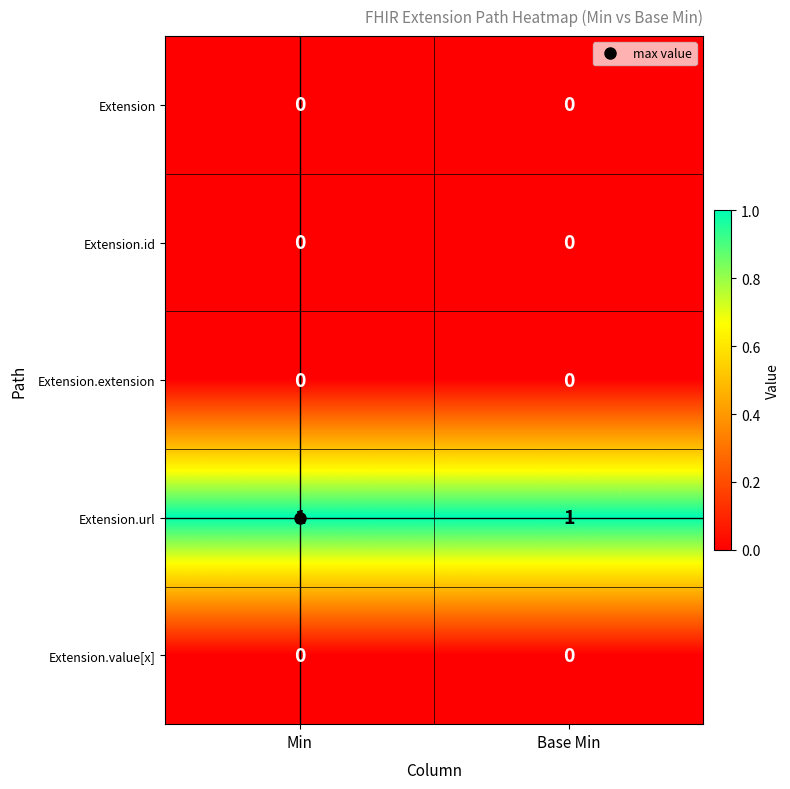

Which series has the largest total across all categories?

Extension.url